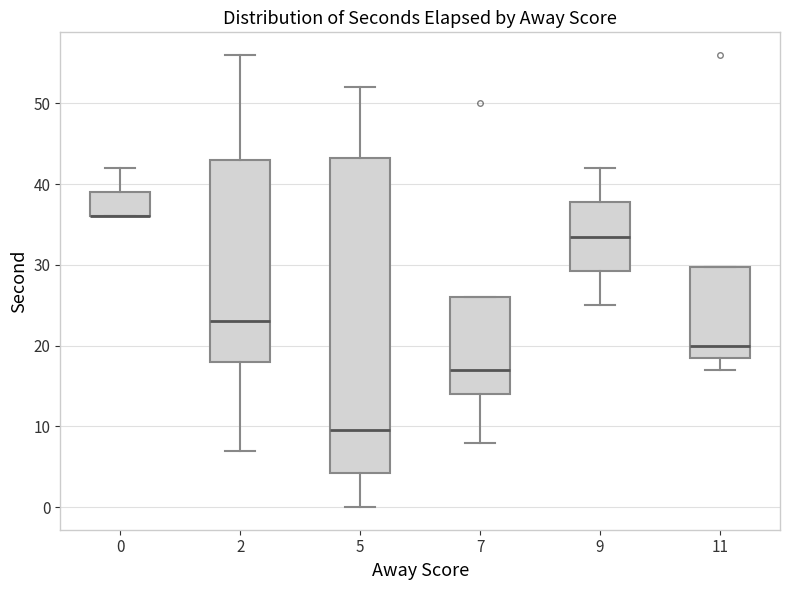

Reading left to right, transcribe this box plot: for each box, give where its median line is, the range the box spans, and where its two whiskers end, as read against the y-axis. The values are not printed on the chart, so give them approximately, as read against the axis.

0: median 36 (drawn on the box's lower edge), box 36 to 39, whiskers 36 to 42
2: median 23, box 18 to 43, whiskers 7 to 56
5: median 10, box 4 to 43, whiskers 0 to 52
7: median 17, box 14 to 26, whiskers 8 to 26
9: median 34, box 29 to 38, whiskers 25 to 42
11: median 20, box 19 to 30, whiskers 17 to 30